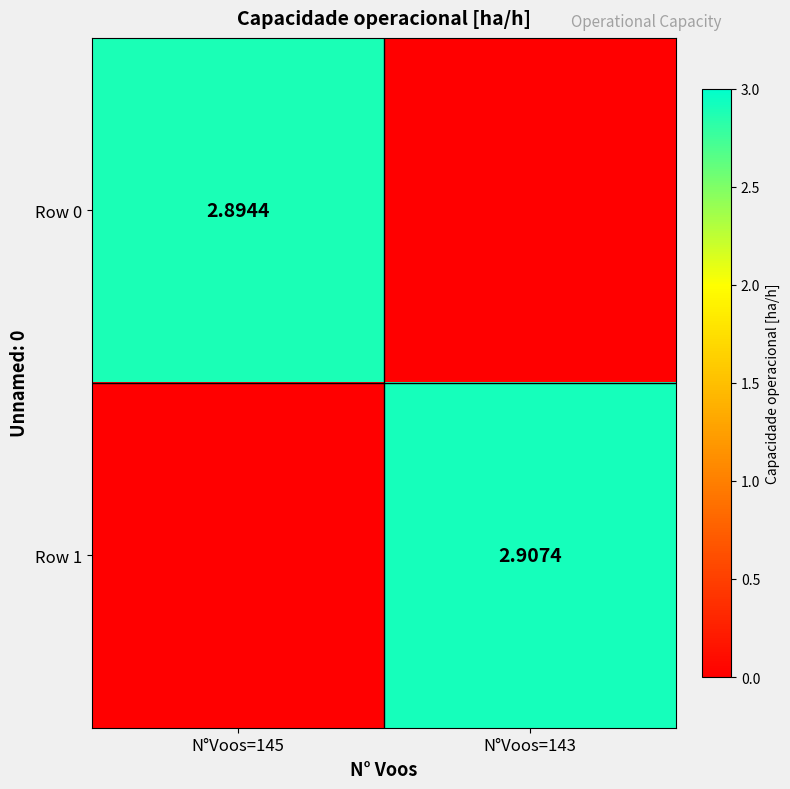

At how many categories does at least one series exceed 0?

2